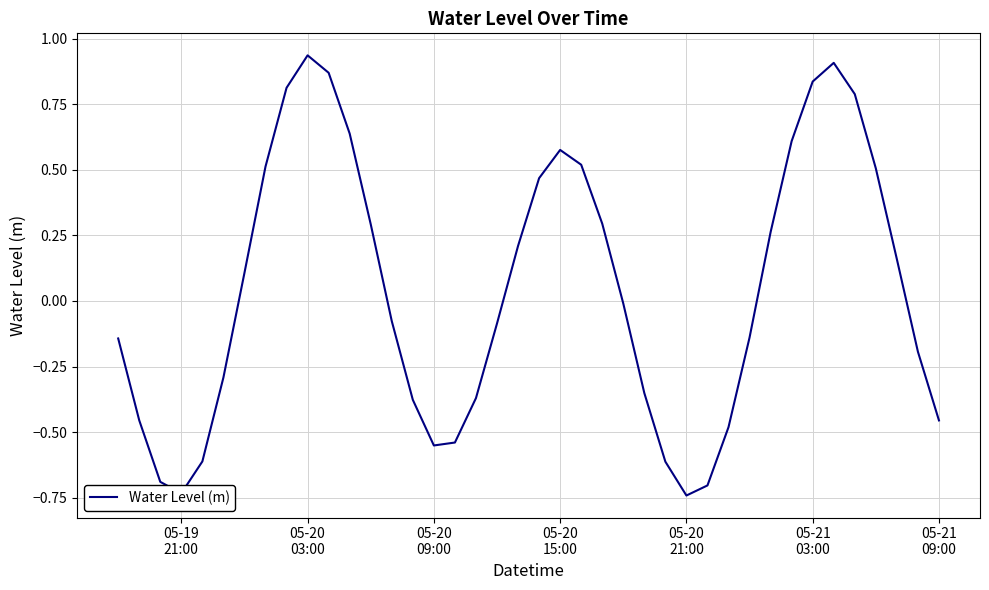

What is the difference between the maximum and minimum values?

1.7